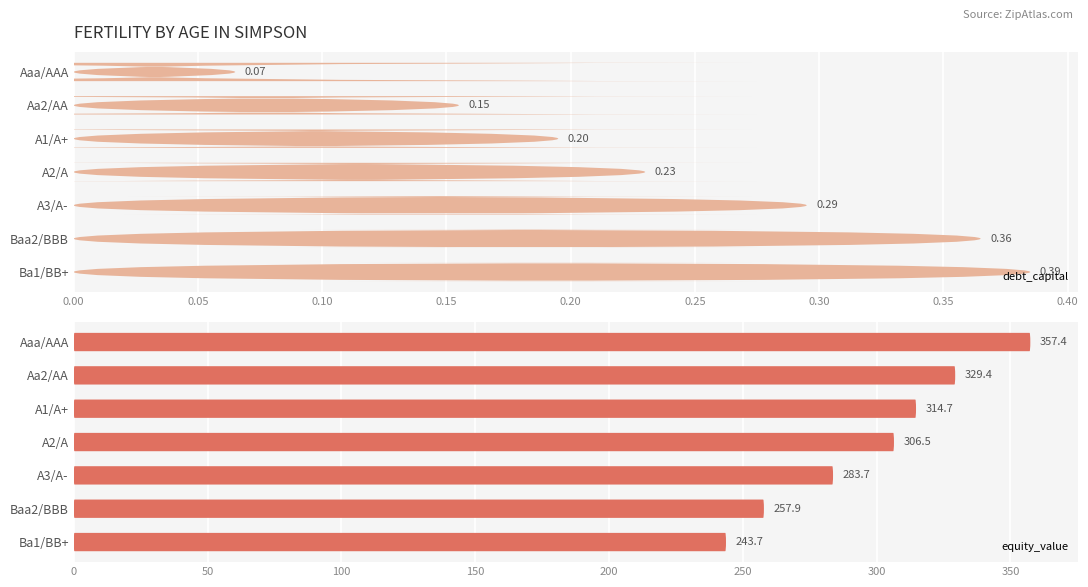

What is the smallest value displayed?

0.1